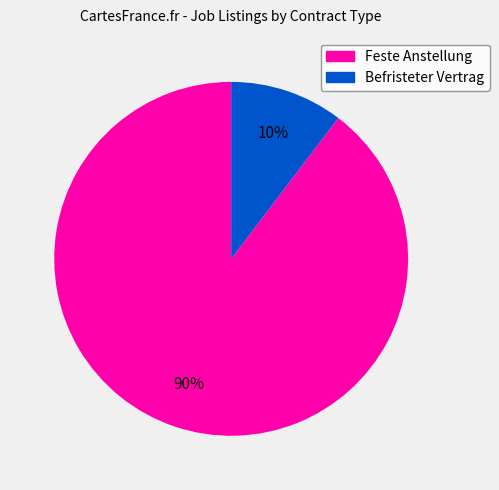

Combined, do Feste Anstellung and Befristeter Vertrag account for over 50%?

Yes